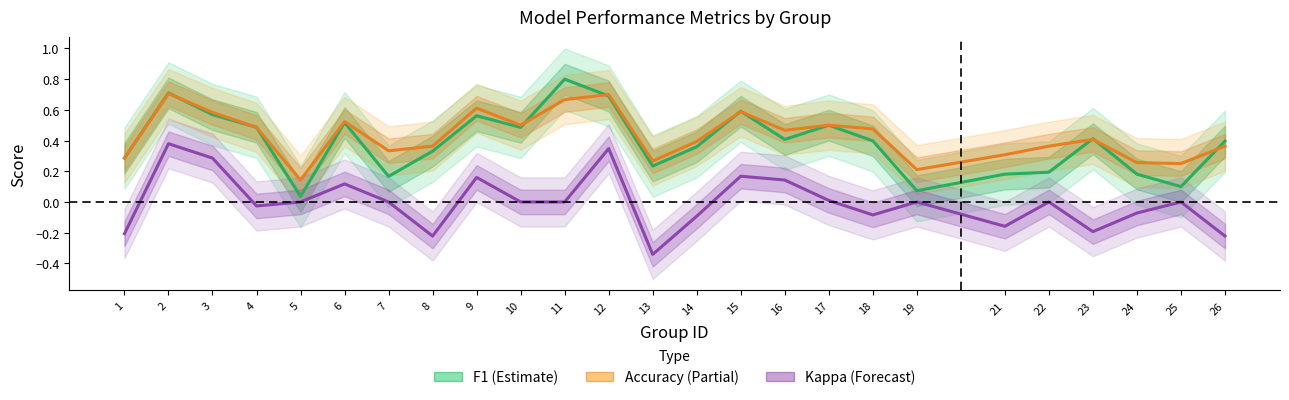

How many interior local valleys does the accuracy series have?

7